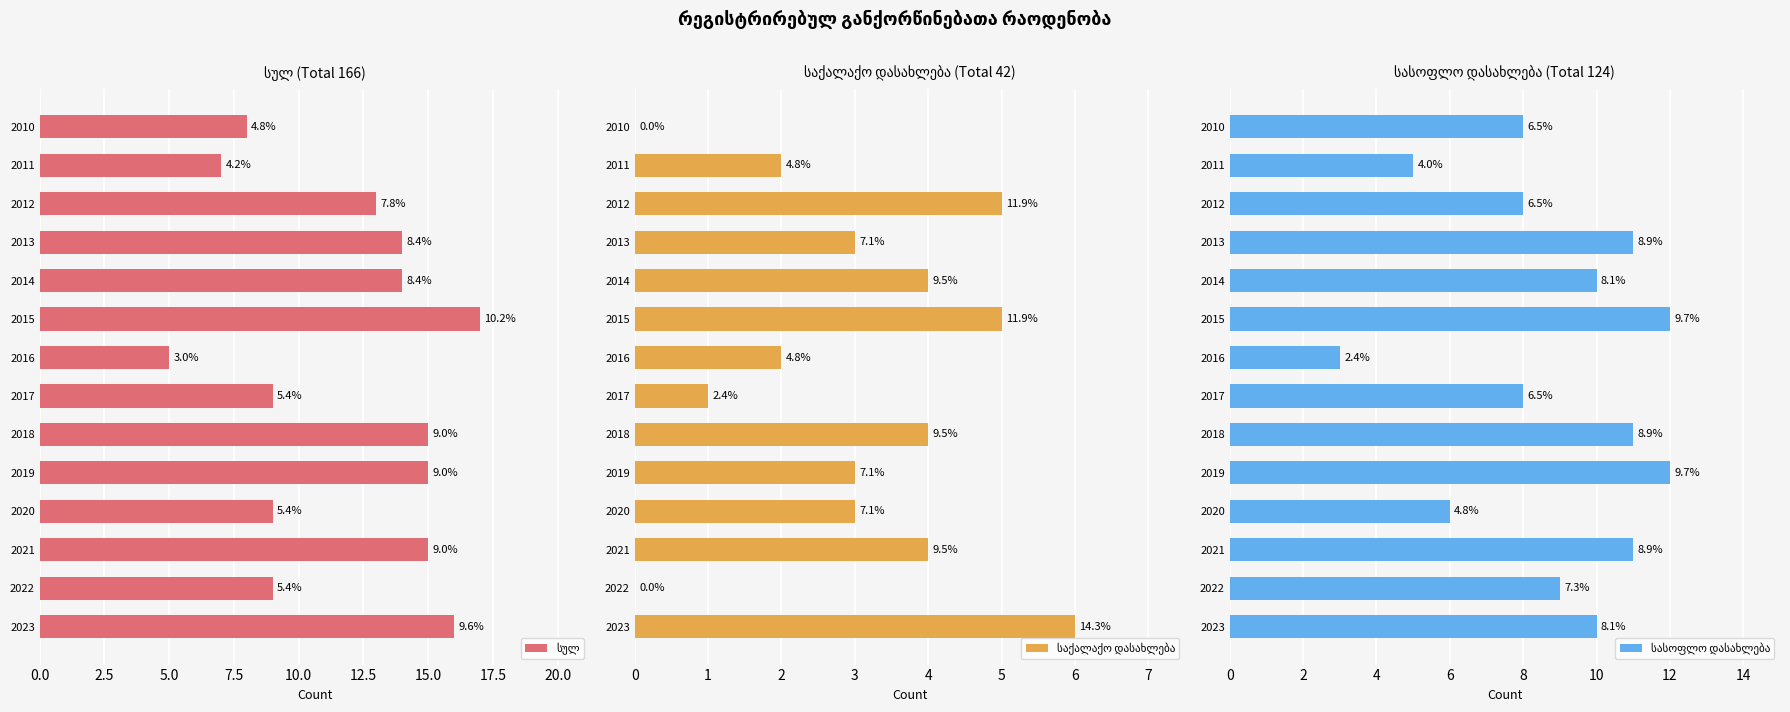

What is the total value across all series at 2012?

26